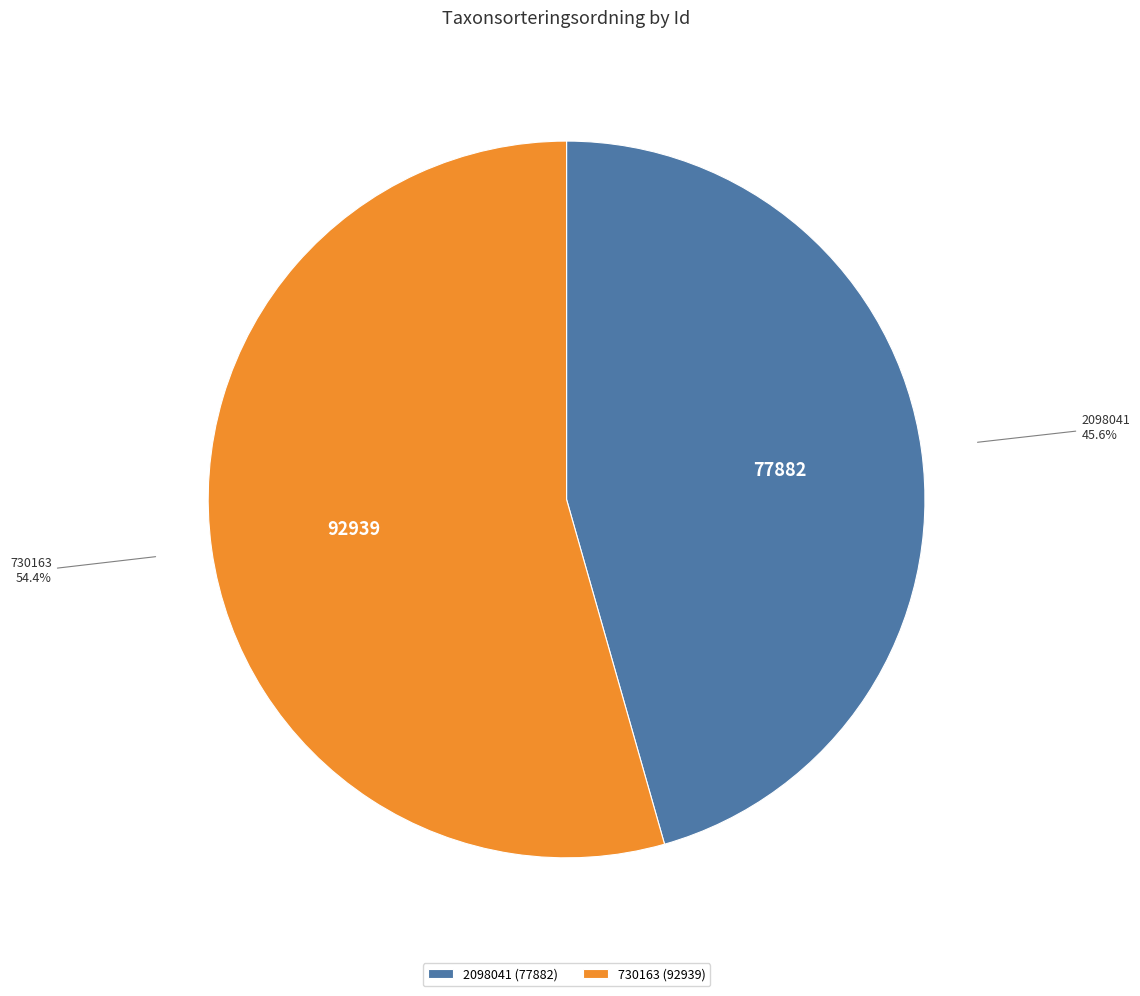

Rank the categories by value from highest to lowest.

730163, 2098041